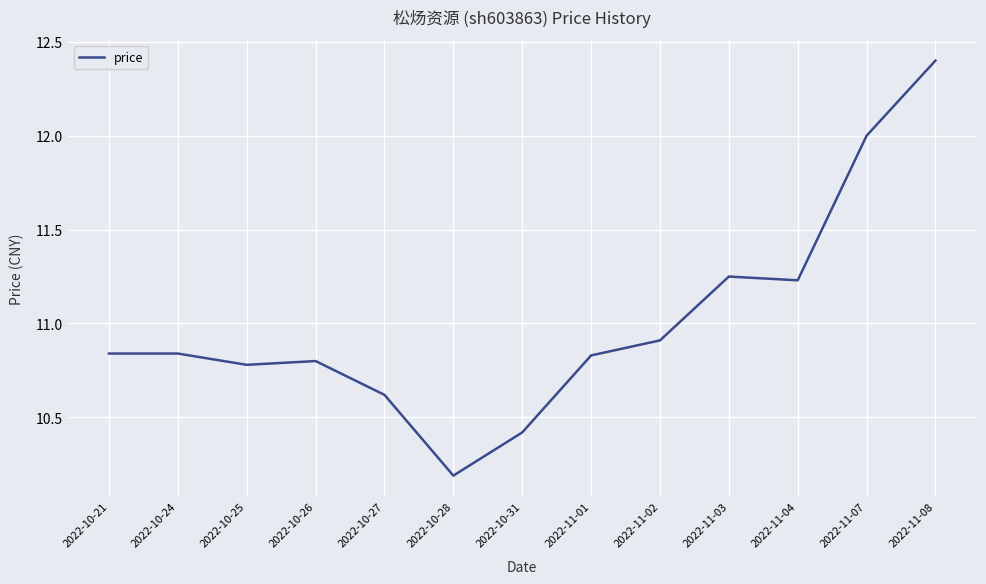

What is the maximum value shown in the chart?

12.4